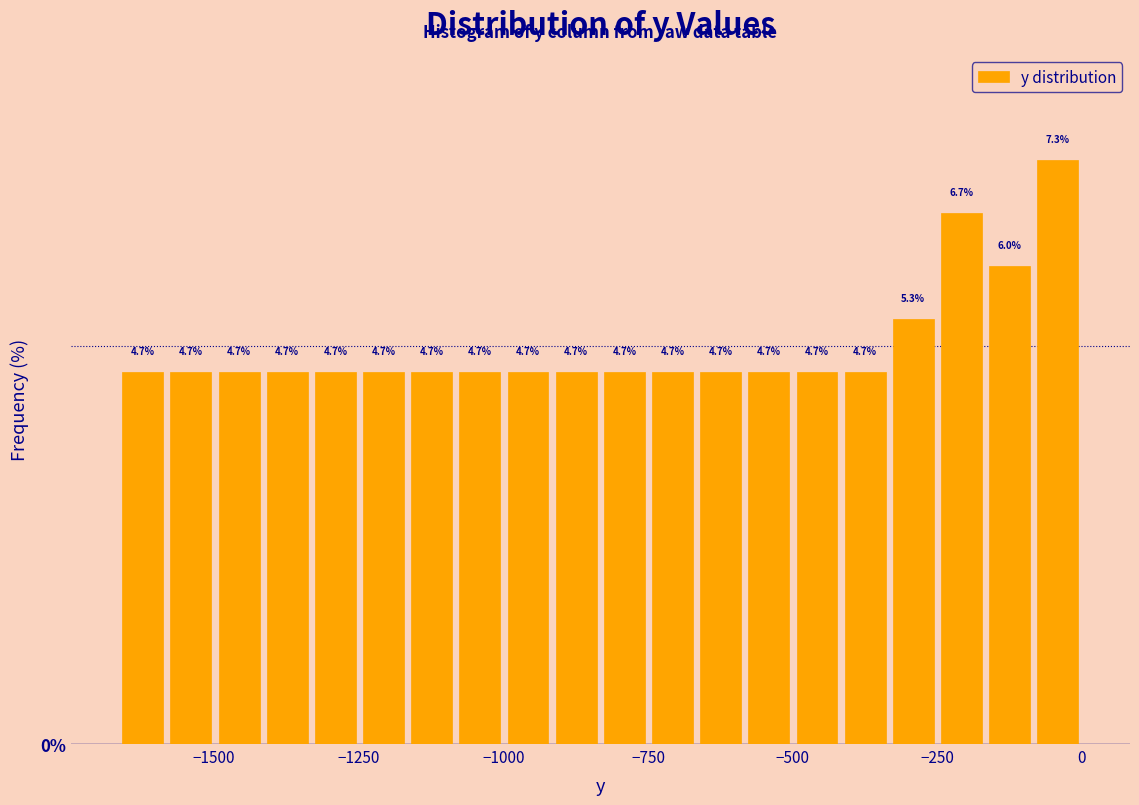

Around what value on the x-axis is the tallest bar? Give the approximate position of its centre, as read against the axis.

-50